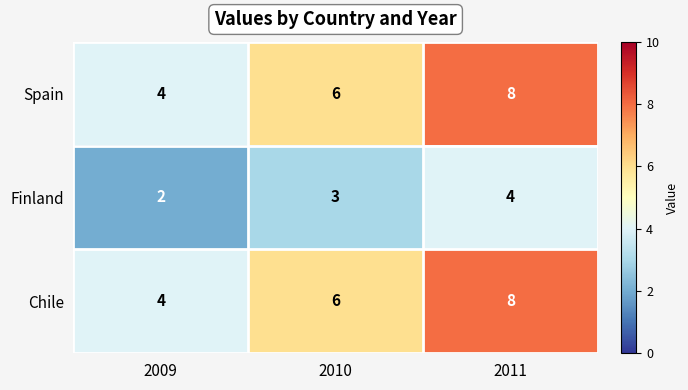

What is the difference between the maximum and minimum values in the Spain series?

4